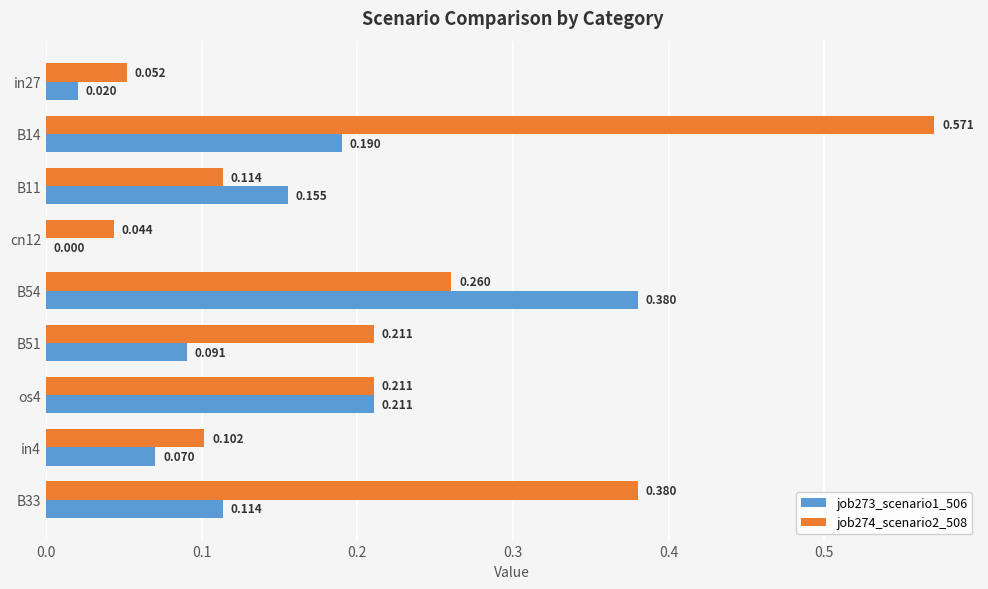

Is the value of job274_scenario2_508 at in27 greater than the value of job273_scenario1_506 at os4?

No